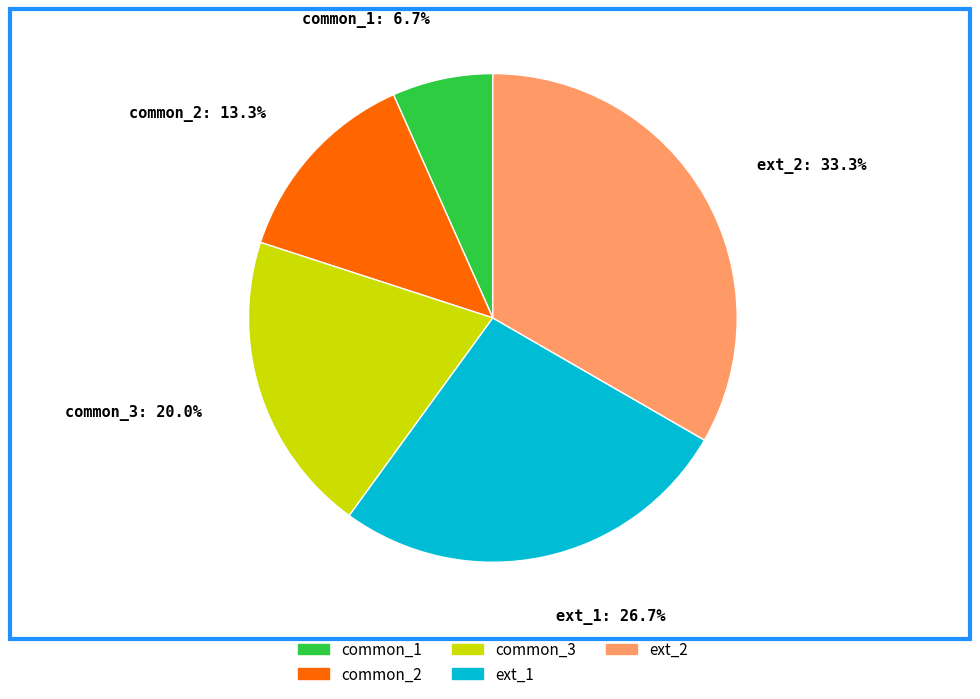

What portion of the pie excludes common_3?

80.0%